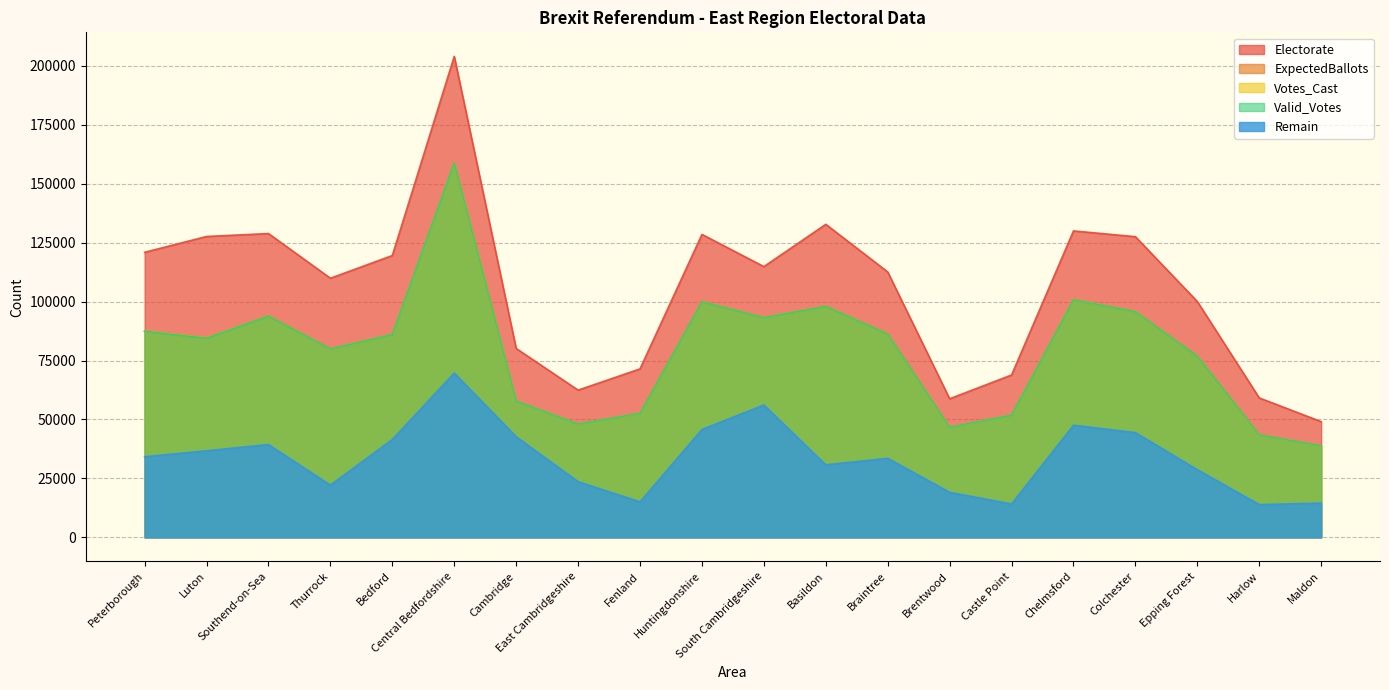

Count the number of data series in this chart.

5